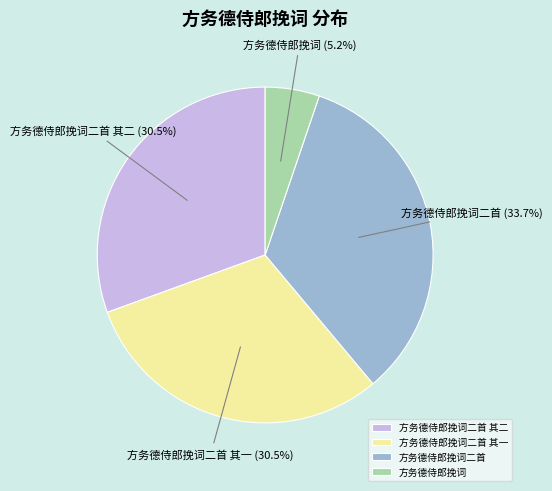

Approximately how many times larger is the value at 方务德侍郎挽词二首 其一 compared to 方务德侍郎挽词?

5.9